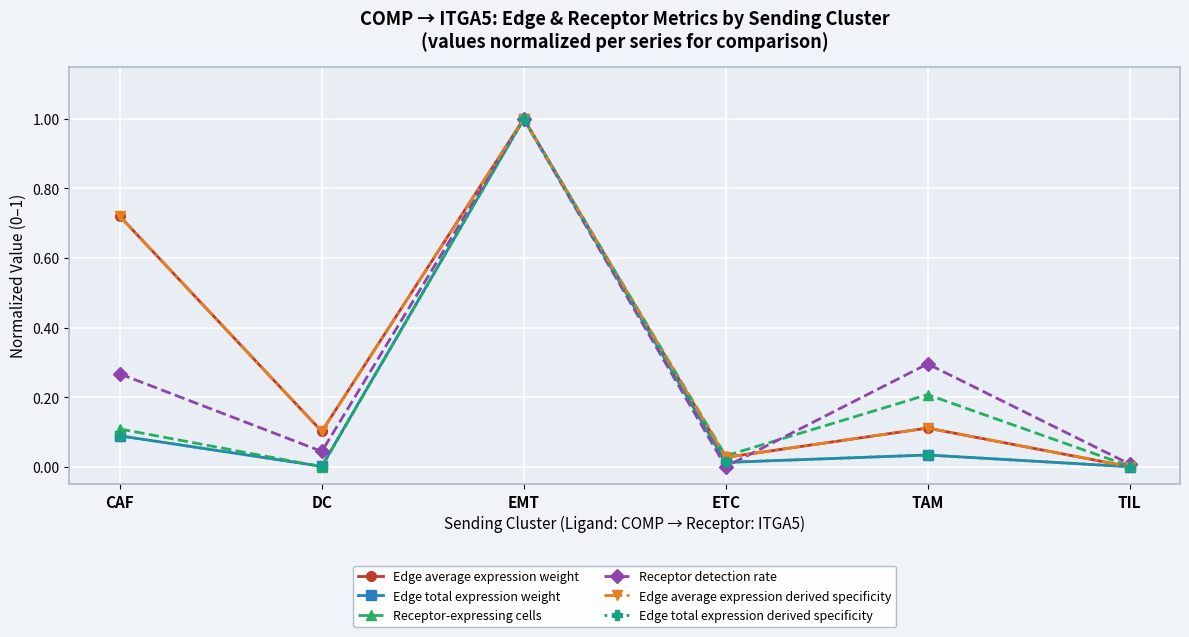

Is it true that Receptor-expressing cells equals 0.6 at EMT?

False